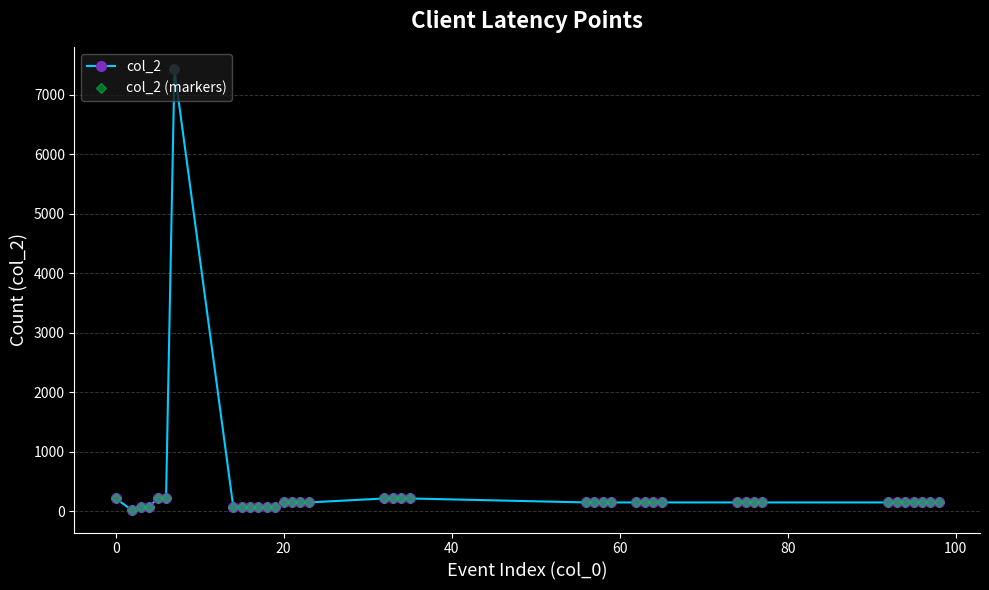

Does the chart have visible grid lines?

Yes